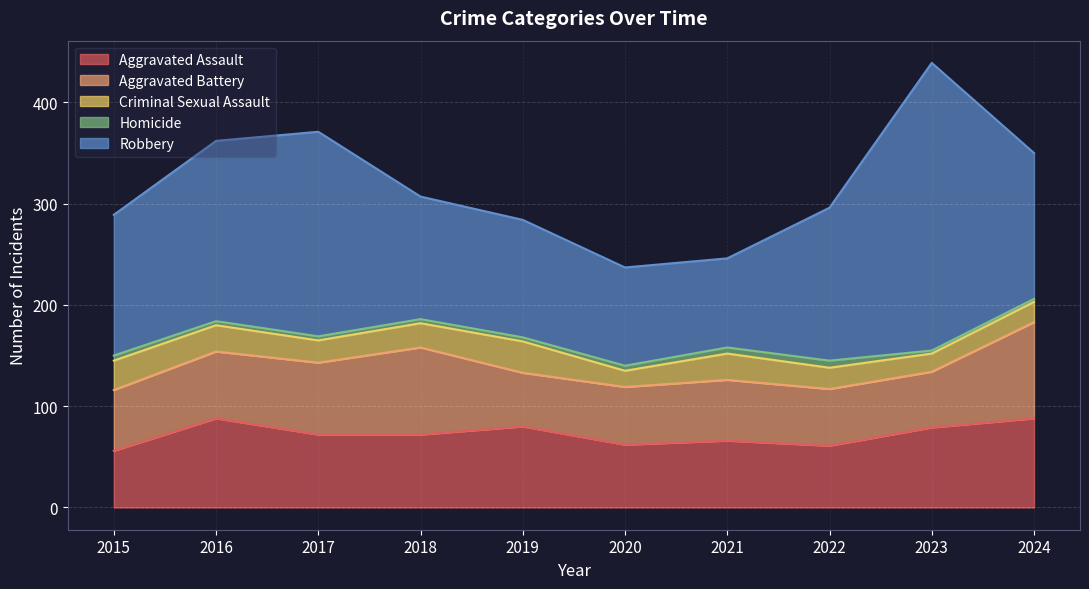

At which category does the chart reach its peak across all series?

2023